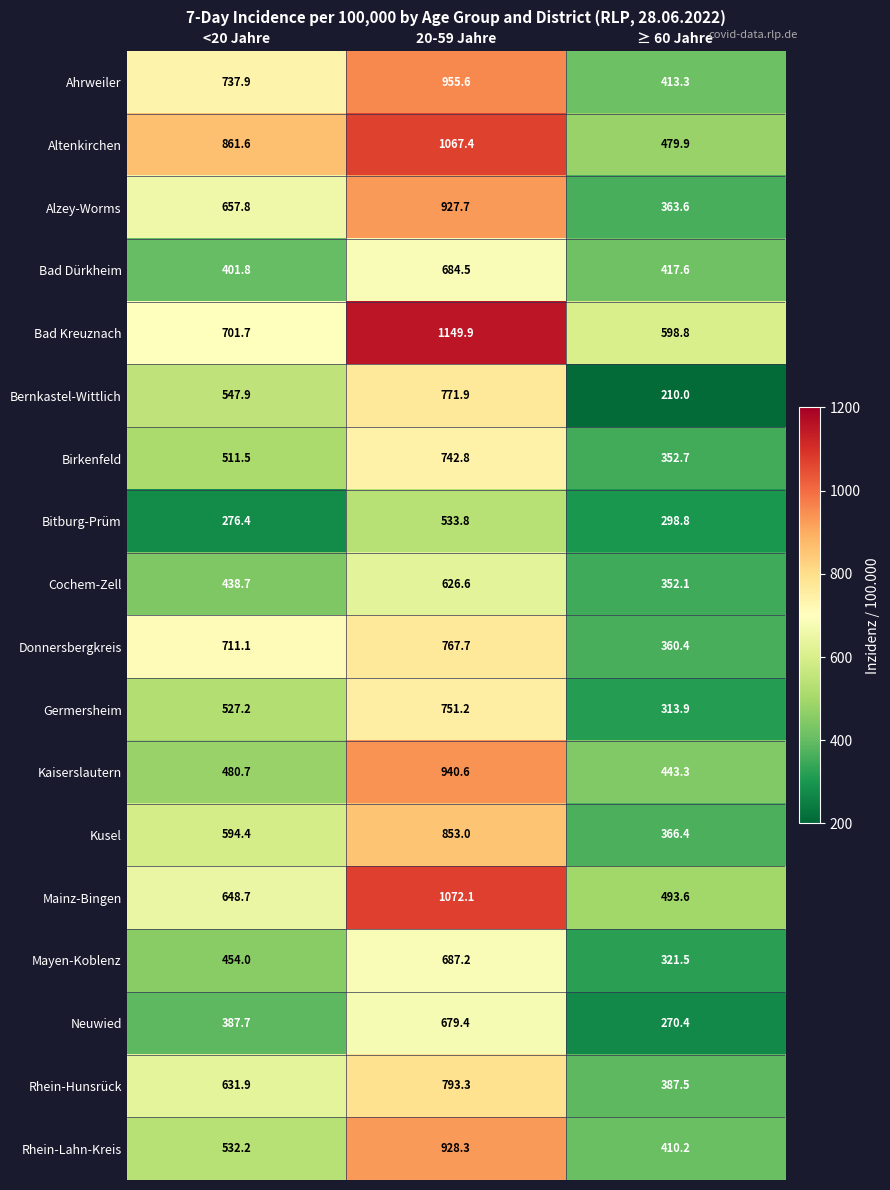

Between 20-59 Jahre and ≥ 60 Jahre, which series saw the biggest shift?

Altenkirchen